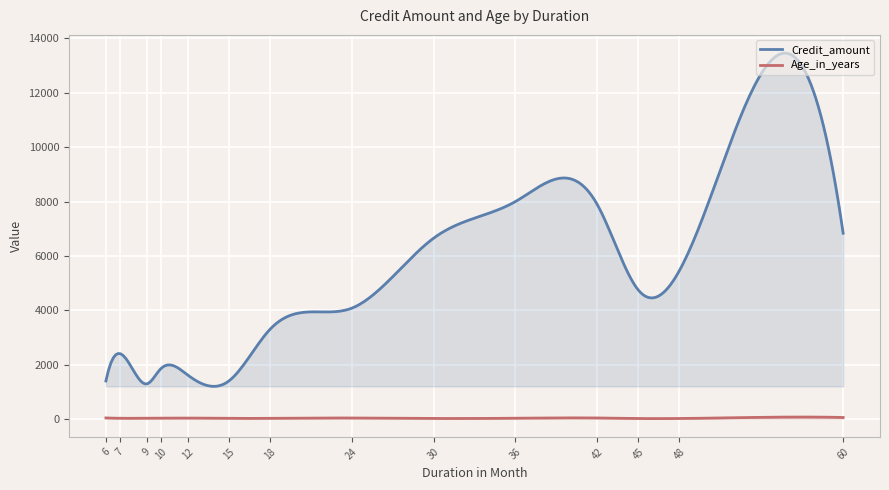

How many interior local valleys does the Age_in_years series have?

13